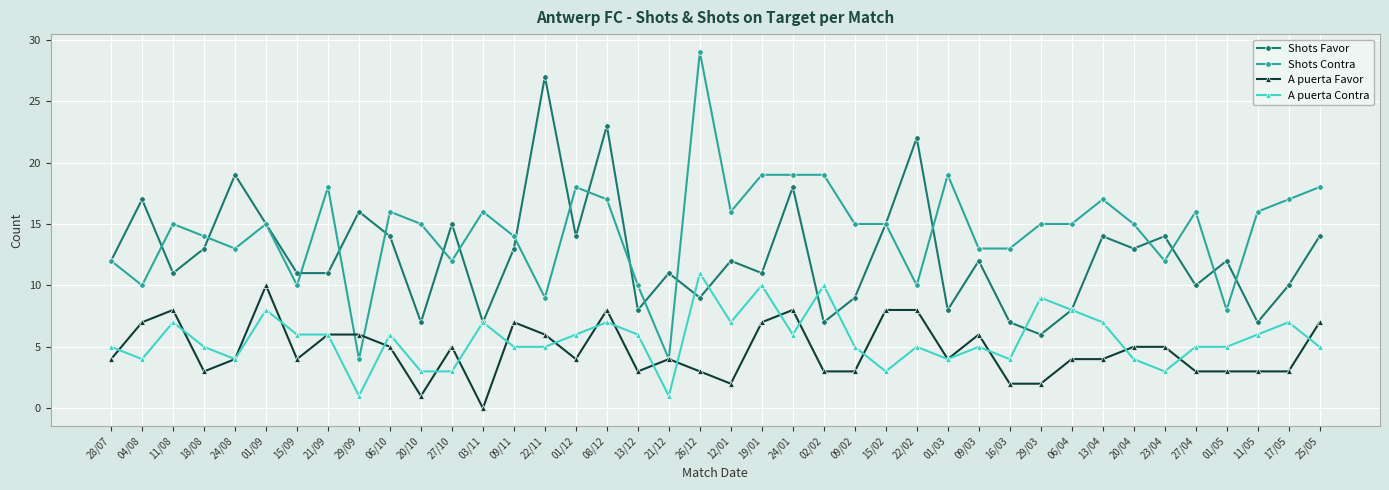

True or false: Shots Contra and Shots Favor intersect in this chart.

True